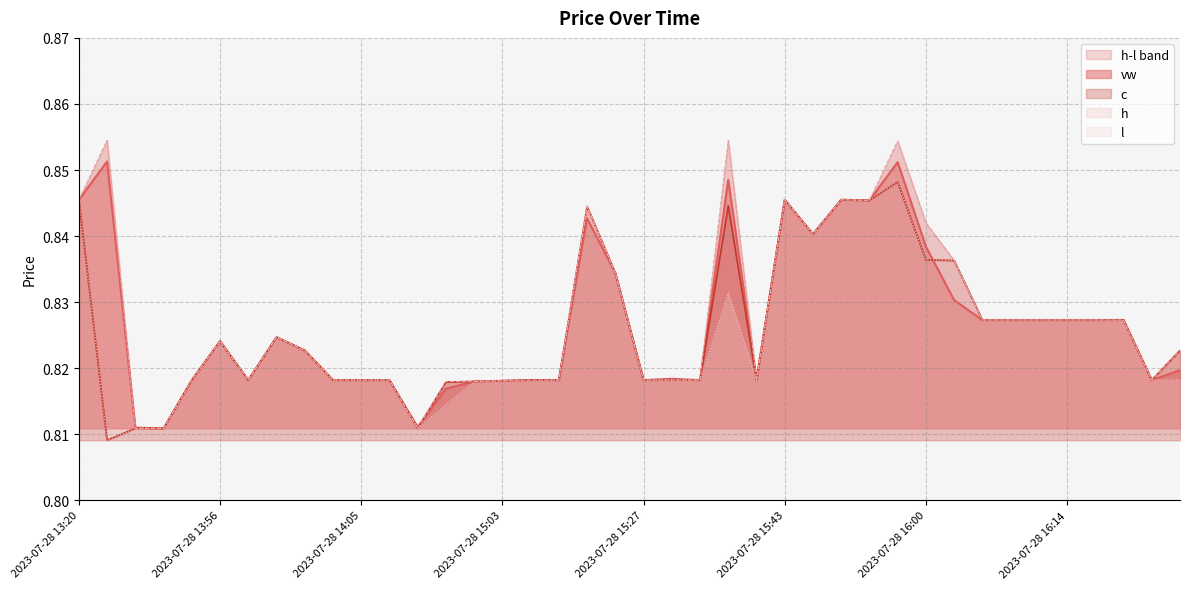

Is it true that h equals 0.8 at 2023-07-28 14:01?

True